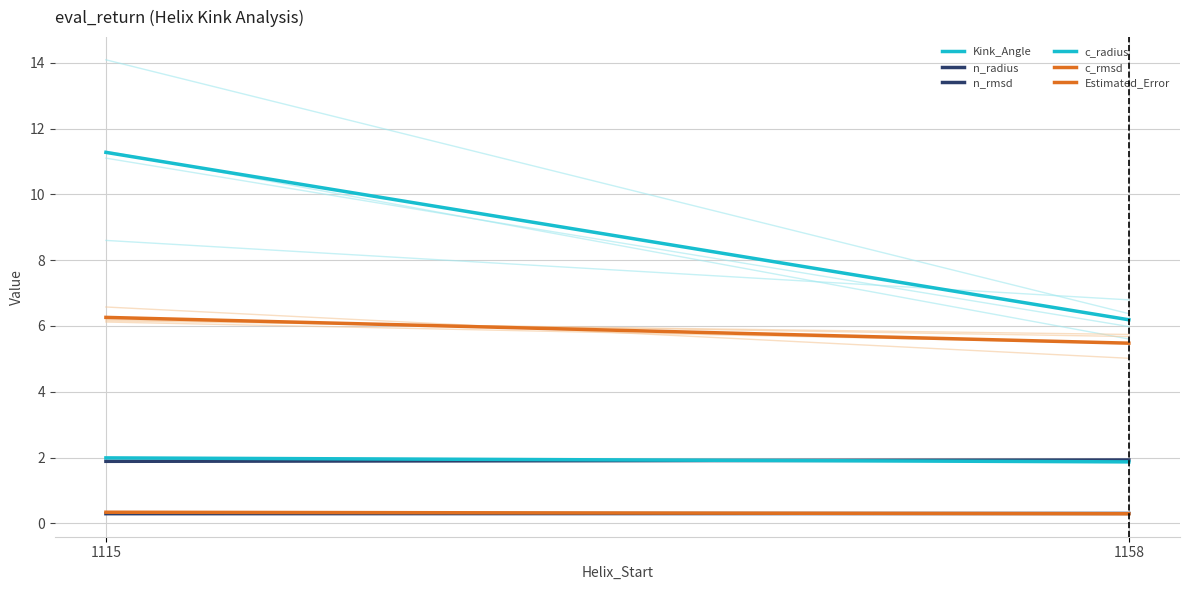

Rank the series at 1158 from highest to lowest value.

Kink_Angle, Estimated_Error, n_radius, c_radius, n_rmsd, c_rmsd